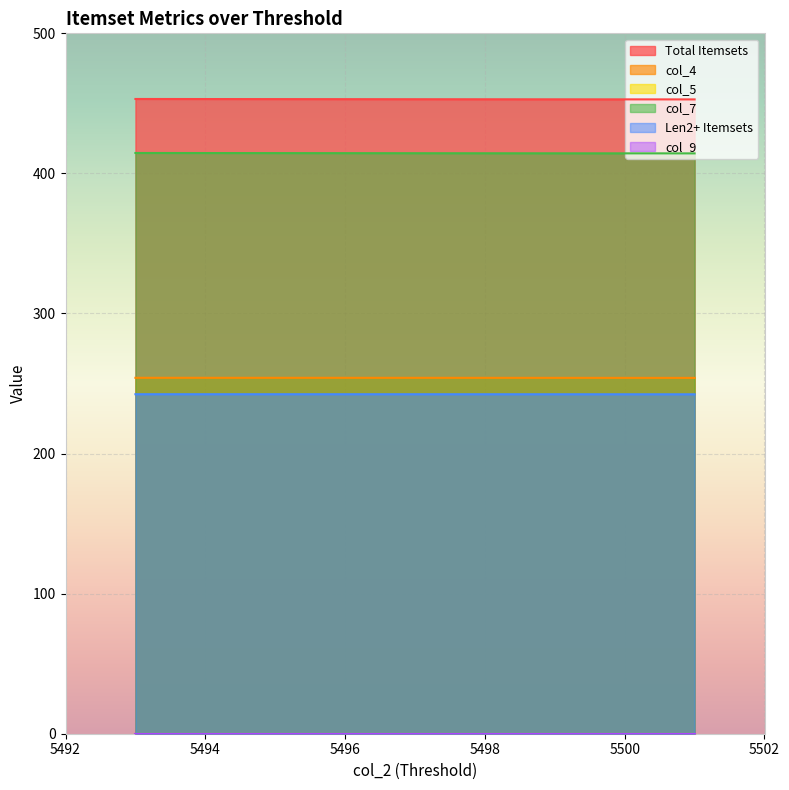

Between 5497 and 5493, which is larger?

5493